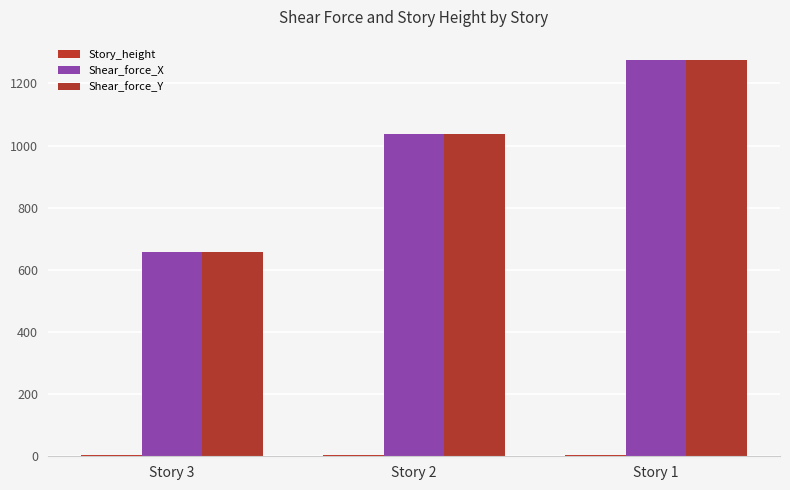

The value of Shear_force_Y at Story 1 is 1845.9. True or false?

False